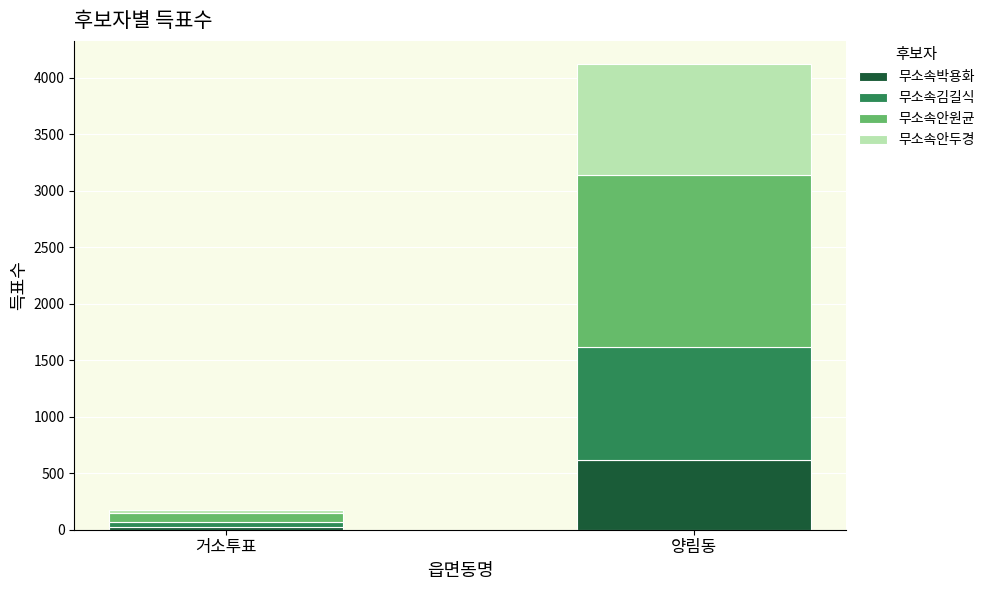

Count the number of data series in this chart.

4